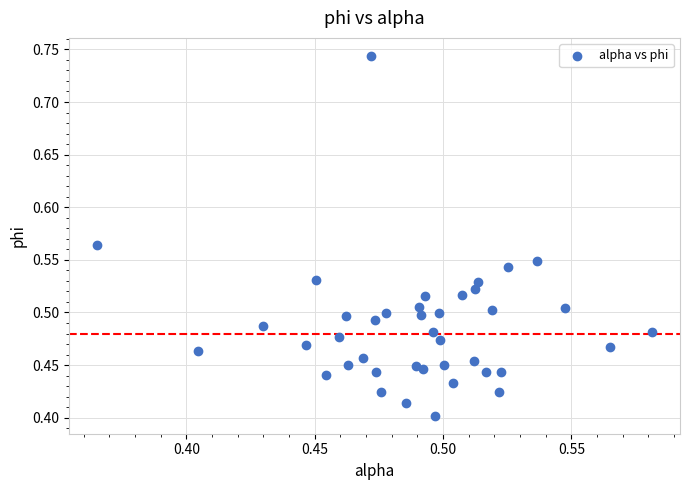

What is the range of Y values (max minus min)?

0.3